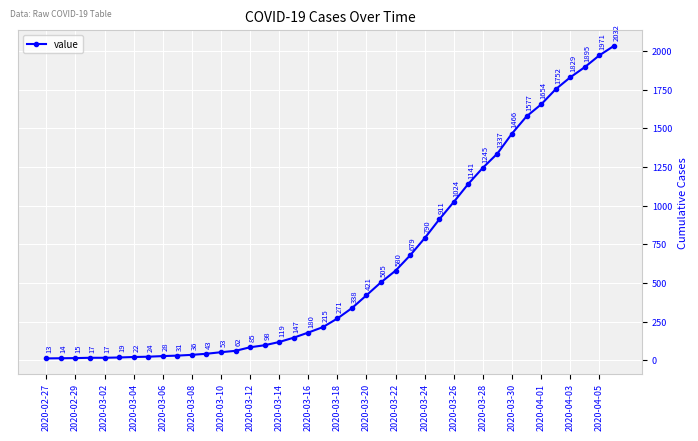

What is the minimum value shown in the chart?

13